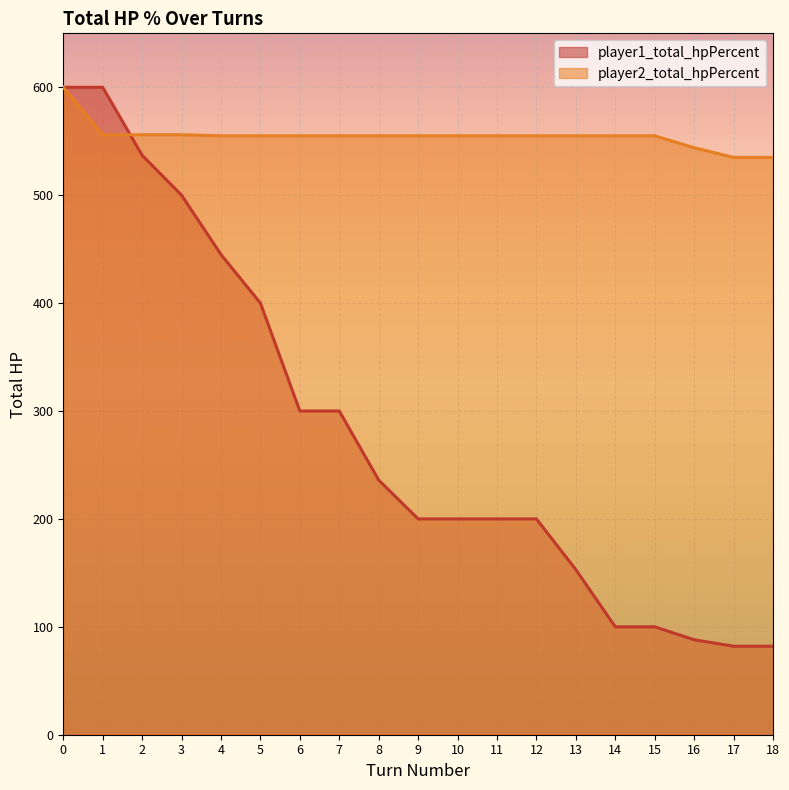

Reading right to left, transcribe all the data shown in this chart.

player1_total_hpPercent: 18=82	17=82	16=88	15=100	14=100	13=153	12=200	11=200	10=200	9=200	8=236	7=300	6=300	5=400	4=445	3=500	2=537	1=600	0=600
player2_total_hpPercent: 18=535	17=535	16=544	15=555	14=555	13=555	12=555	11=555	10=555	9=555	8=555	7=555	6=555	5=555	4=555	3=556	2=556	1=556	0=600